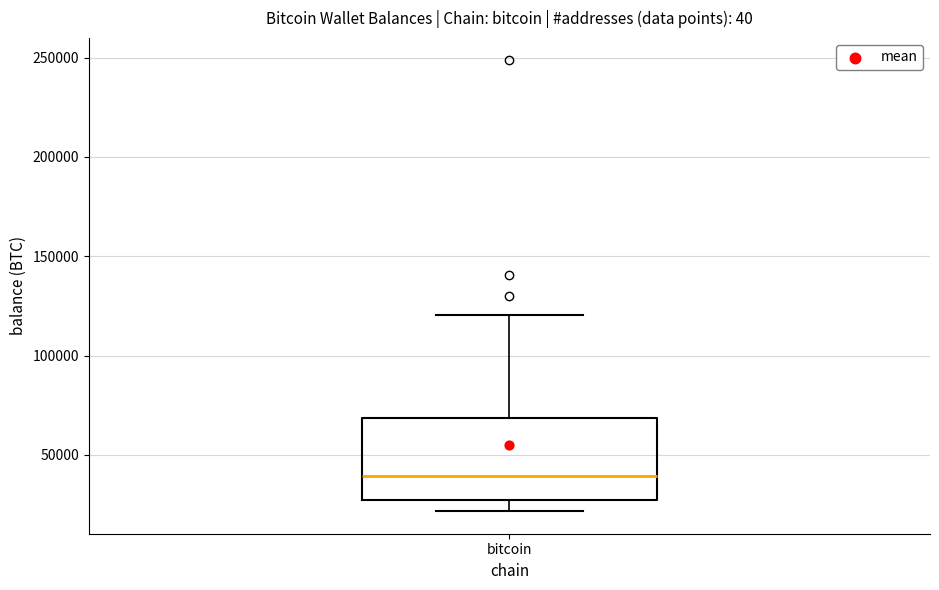

Where is the lower edge of the box for bitcoin on the y-axis? The values are not printed on the chart, so give them approximately, as read against the axis.

25000